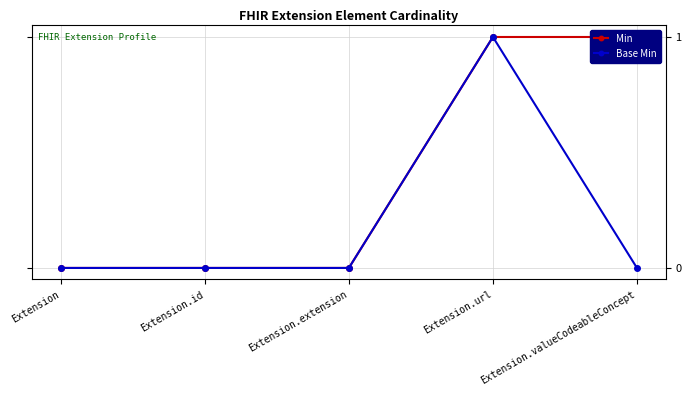

What is the maximum value shown in the chart?

1